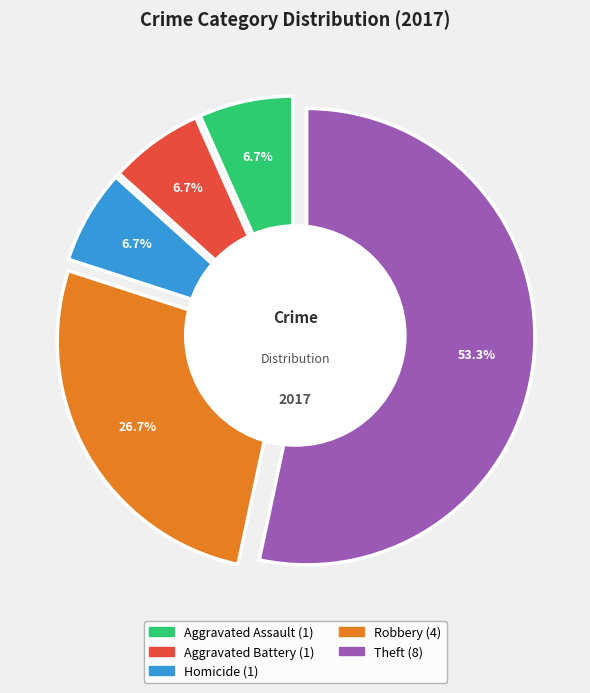

How many segments does this pie chart have?

5